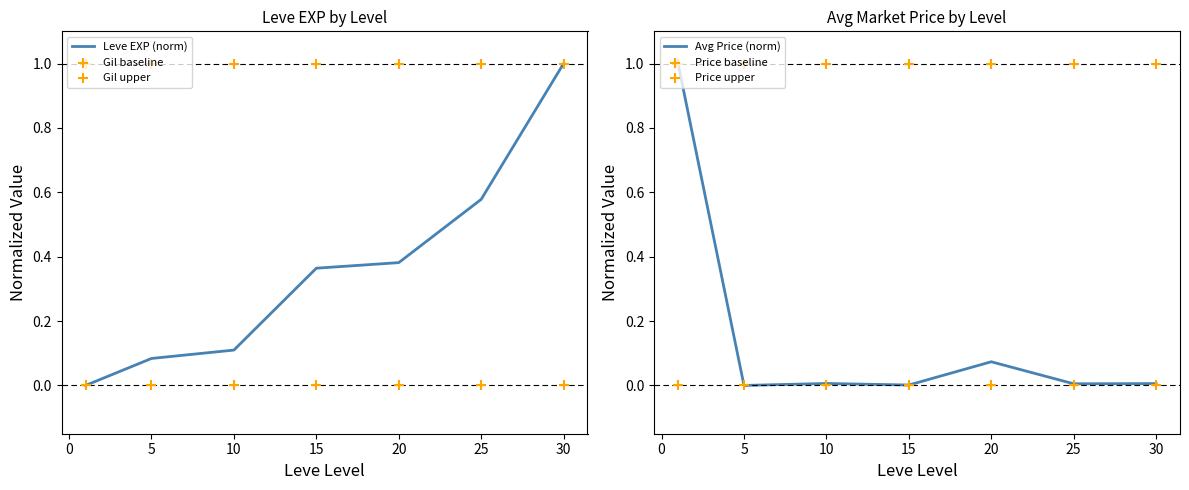

Which series has the widest spread of Y values?

Leve EXP (norm)